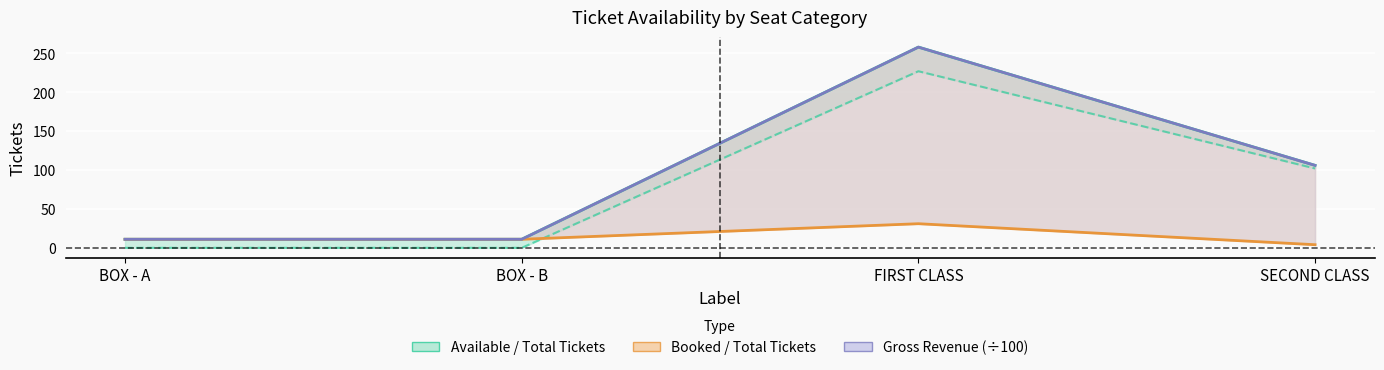

Reading left to right, extract all data points from this chart.

sTotalTickets: 11	11	258	106
sAvailTickets: 0	0	227	102
sBookedTickets: 11	11	31	4
sTotalGross/100: 11	11	258	106